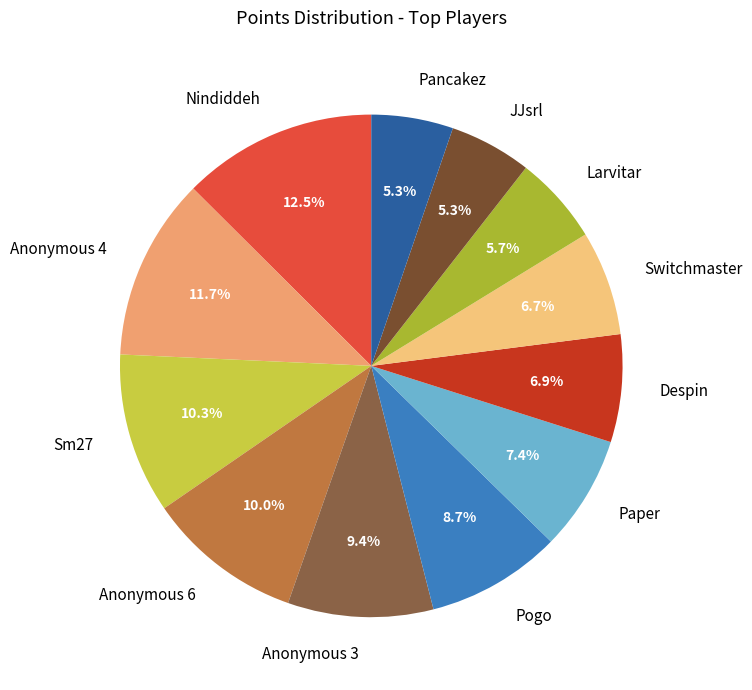

The Anonymous 4 slice represents 18% of the pie. True or false?

False